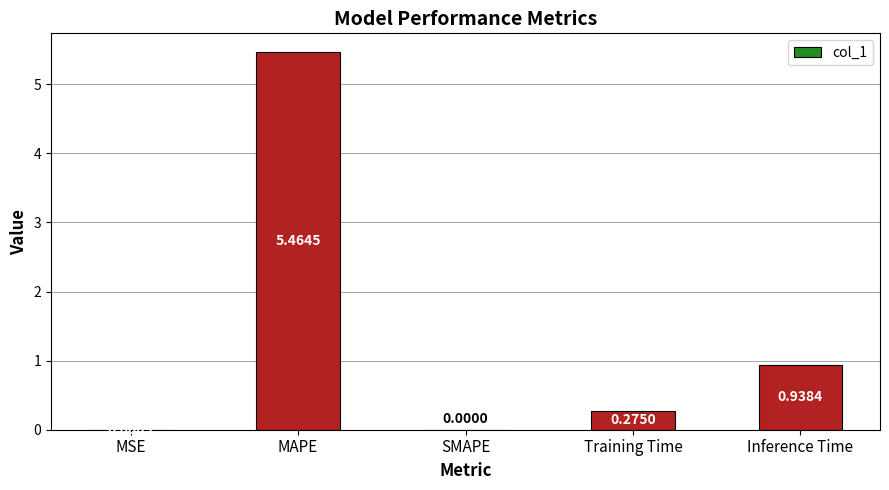

Are the bars horizontal?

No